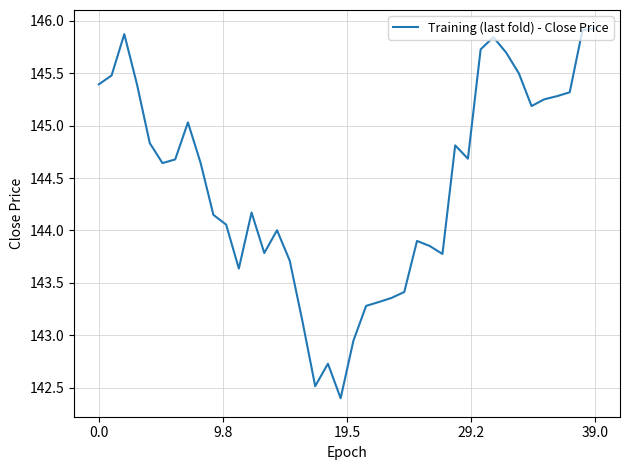

What is the difference between the maximum and minimum values?

3.5